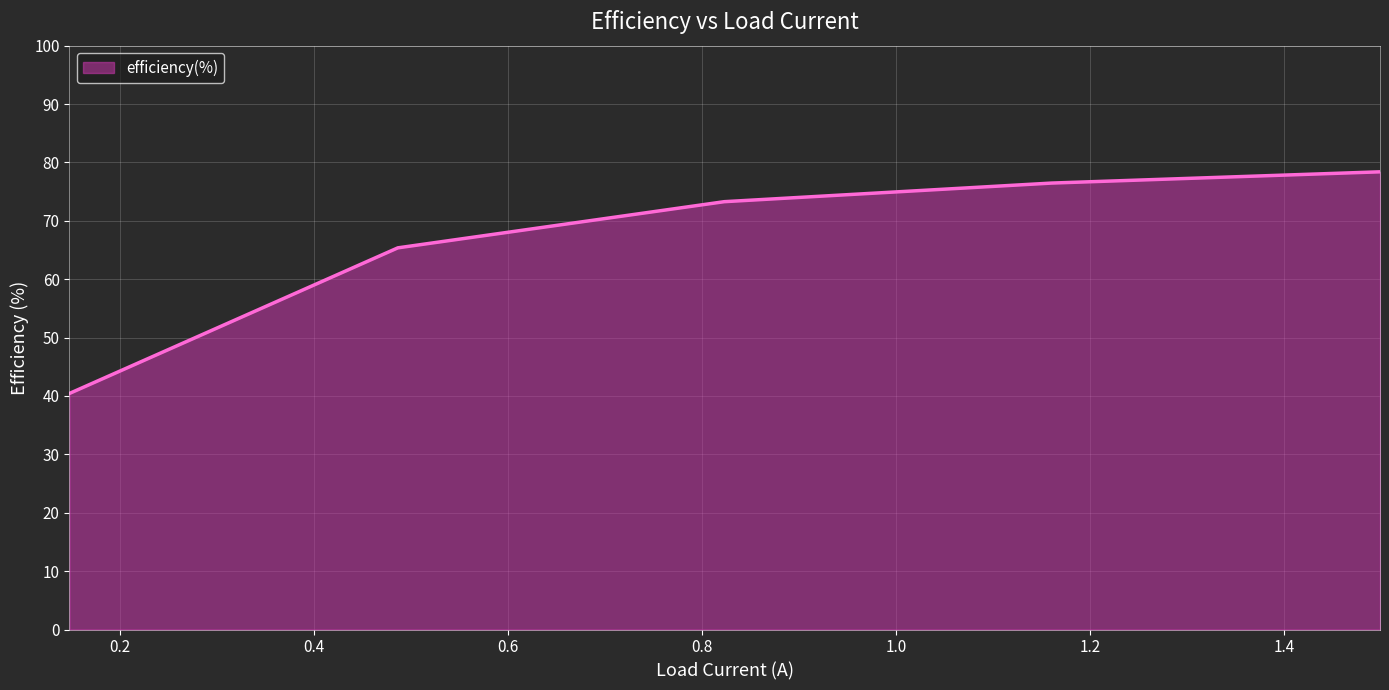

What is the difference between the maximum and minimum values?

38.0